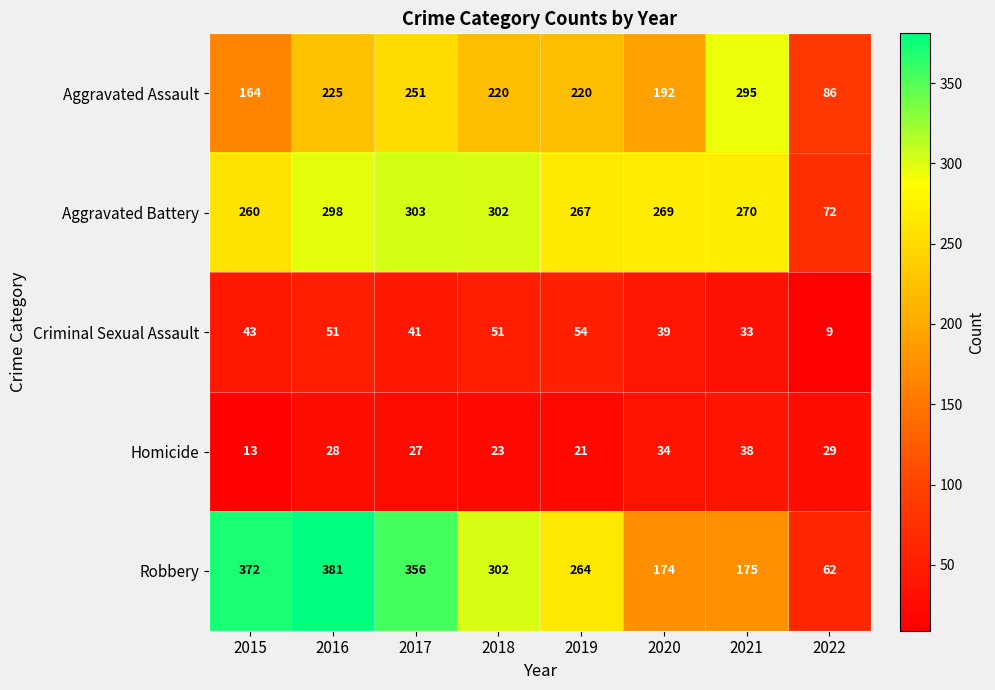

The Homicide series shows 36 at 2019. True or false?

False